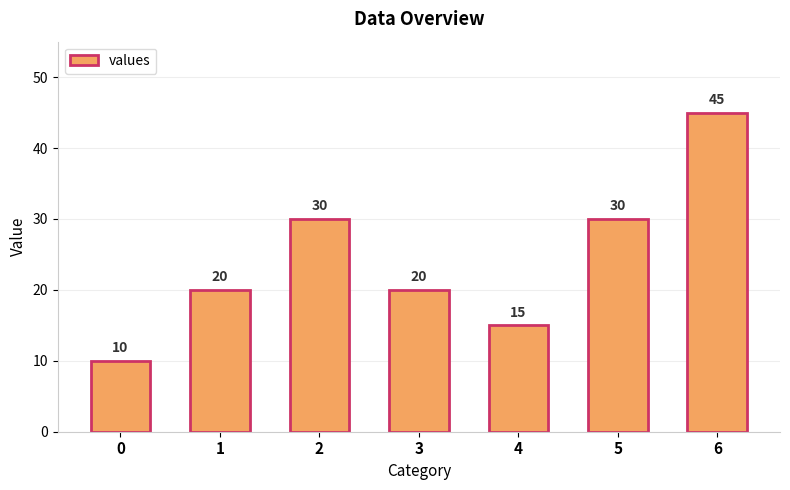

What is the minimum value shown in the chart?

10